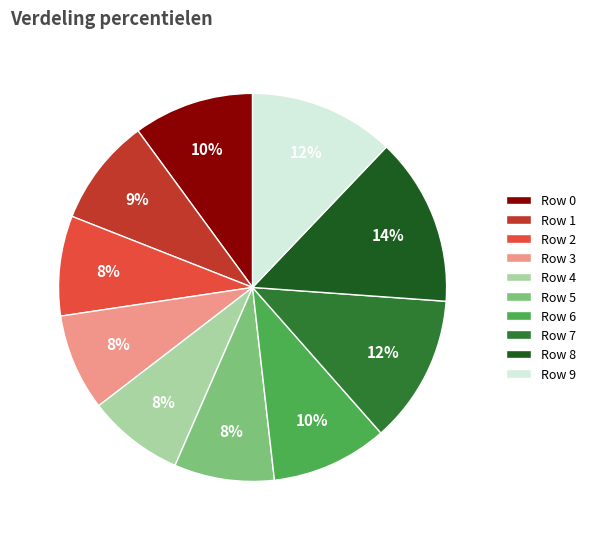

To the nearest percent, what portion does Row 5 represent?

8%